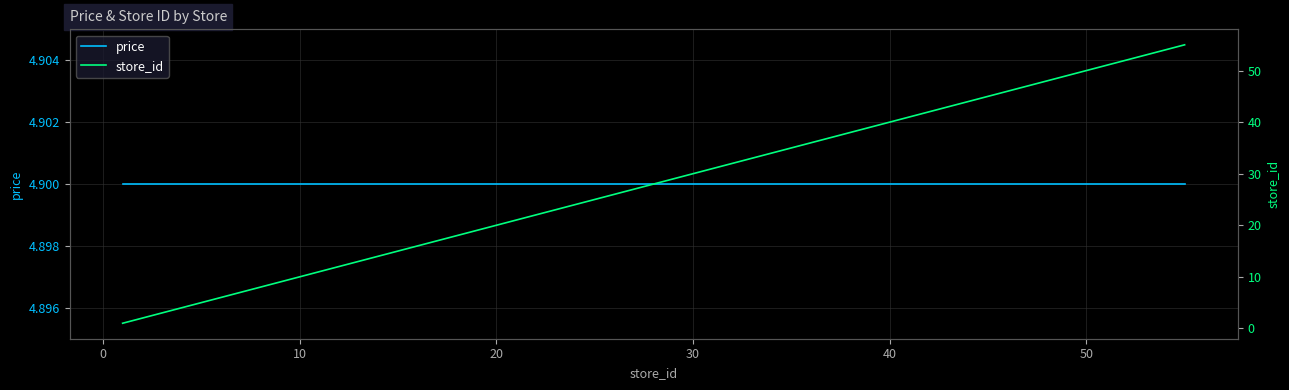

What is the average value of the price series?

4.9